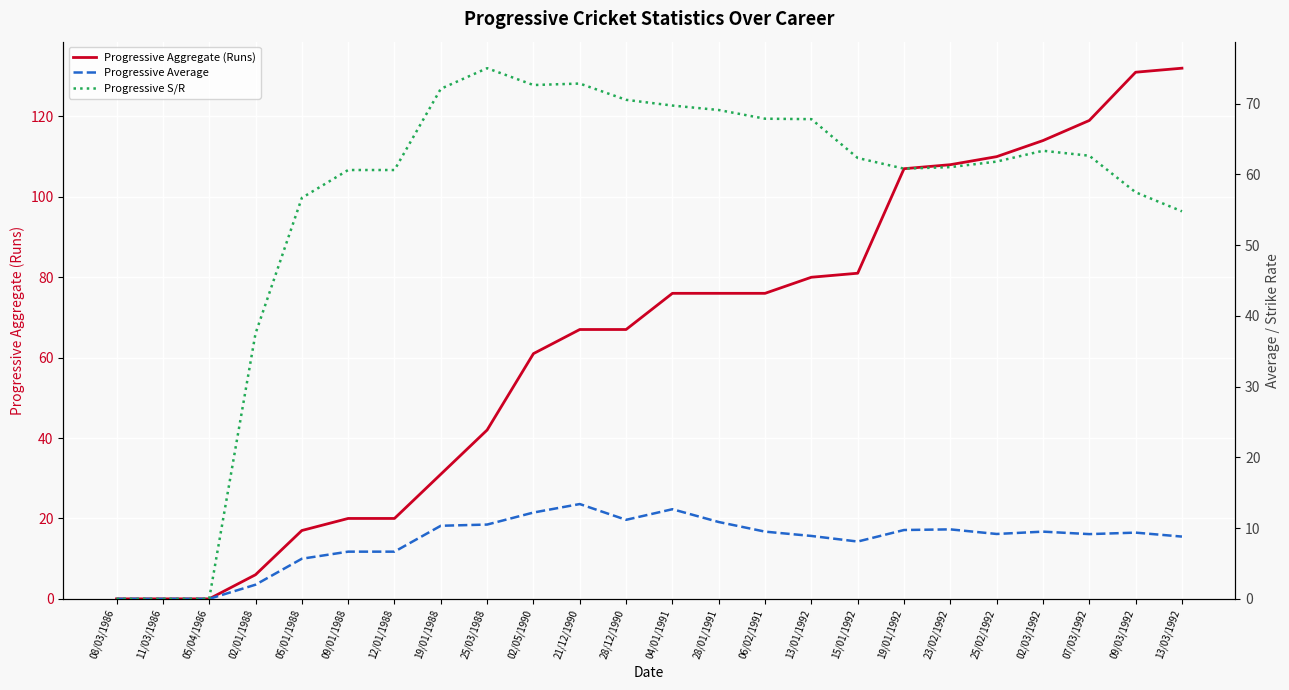

Which series has the widest spread of values?

Progressive Aggregate (Runs)